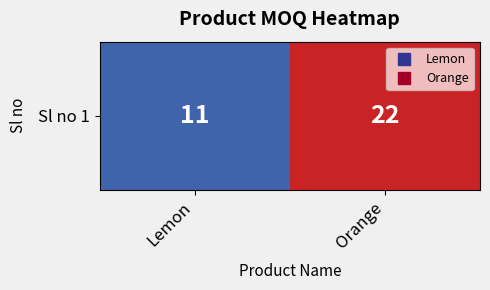

List the labels in order of value, smallest first.

Lemon, Orange